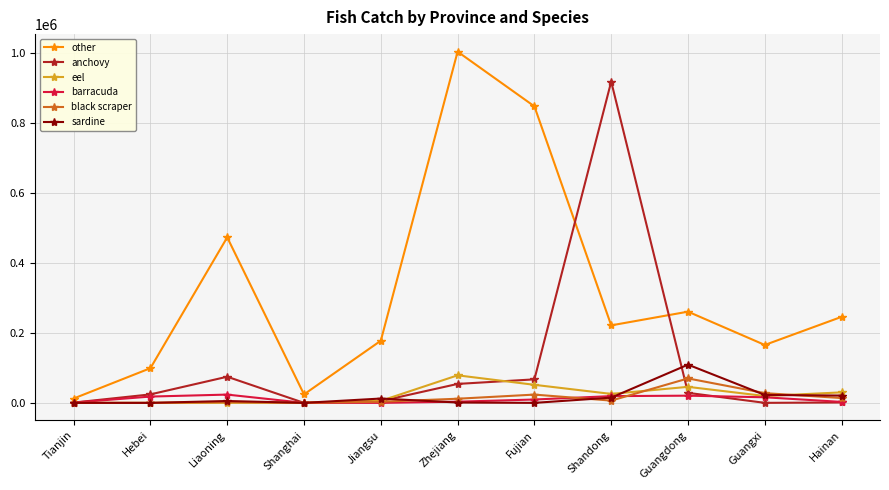

The anchovy series shows 1416427 at Shandong. True or false?

False